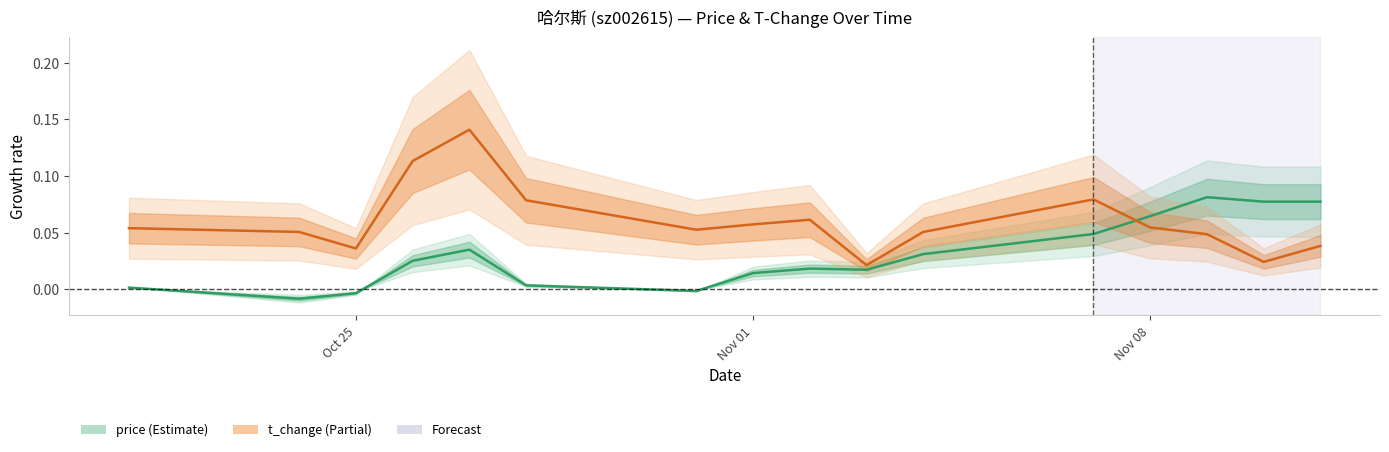

True or false: price and t_change cross at least once.

True